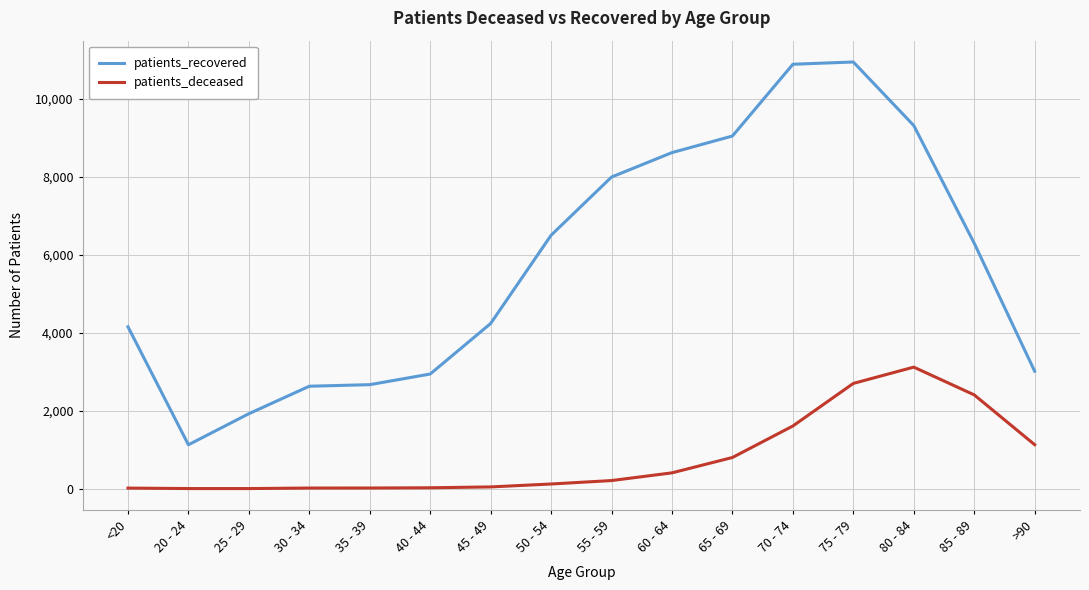

True or false: patients_recovered and patients_deceased cross at least once.

False